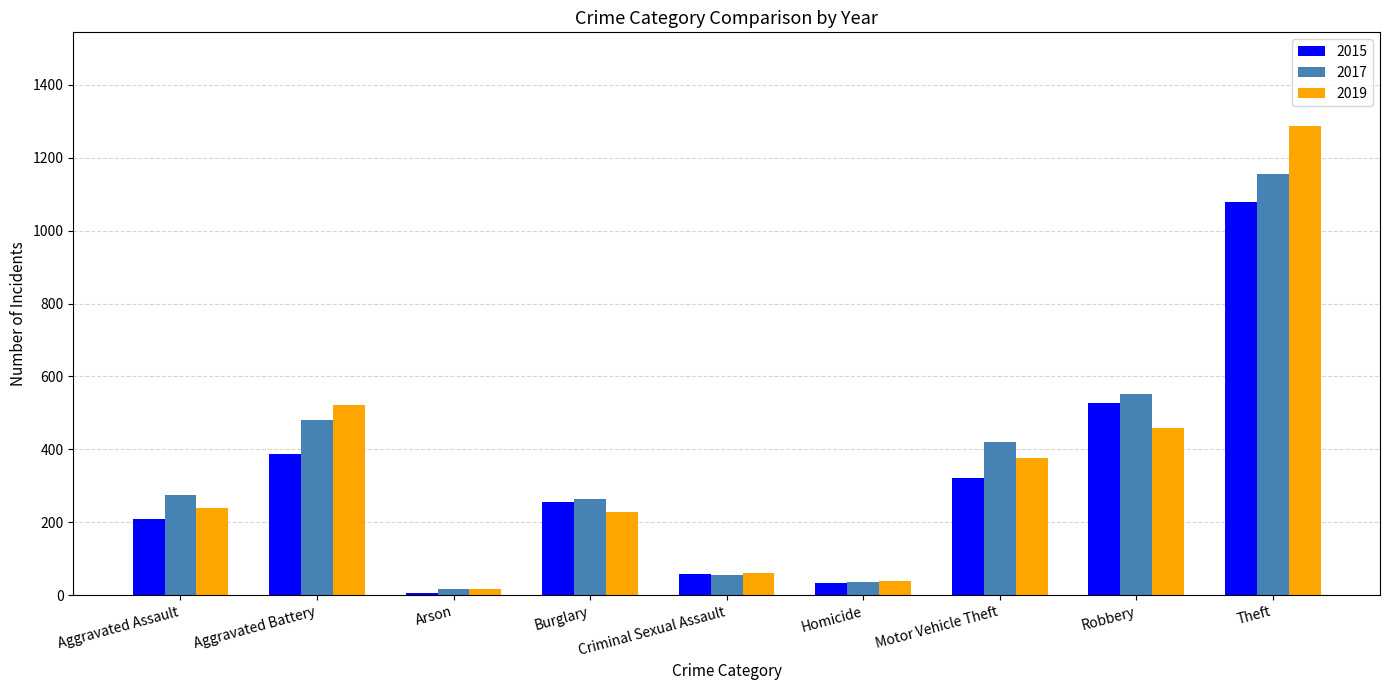

The 2017 series shows 37 at Homicide. True or false?

True